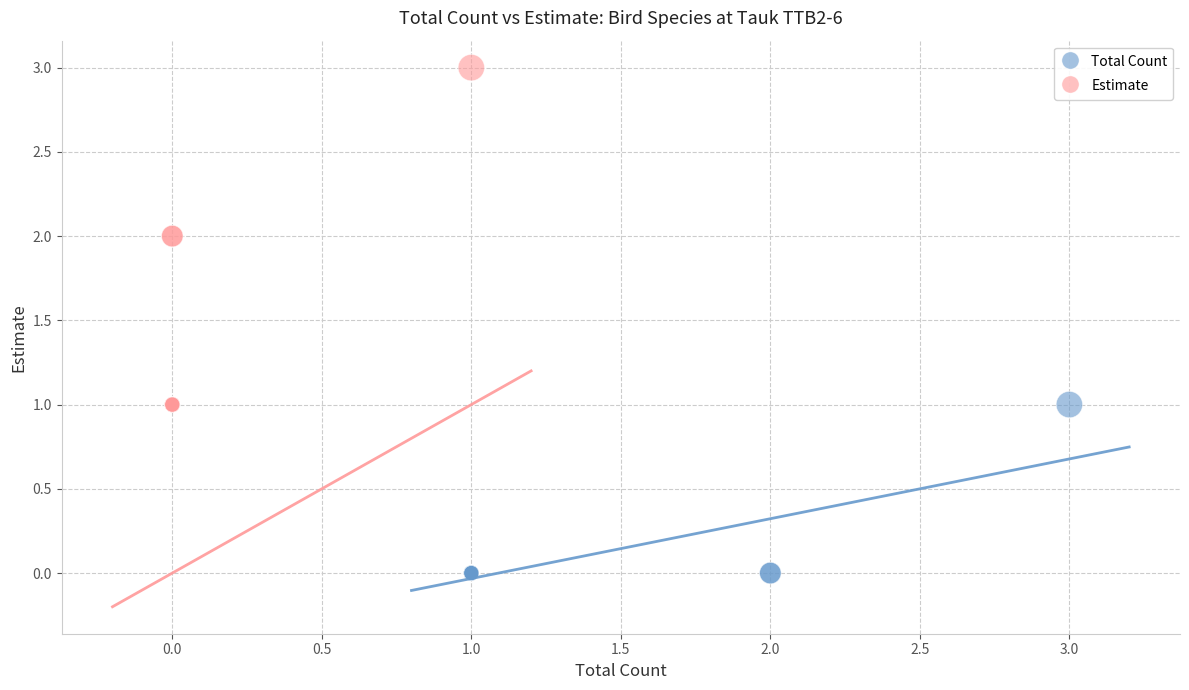

Which series contains the lowest Y value?

Total Count